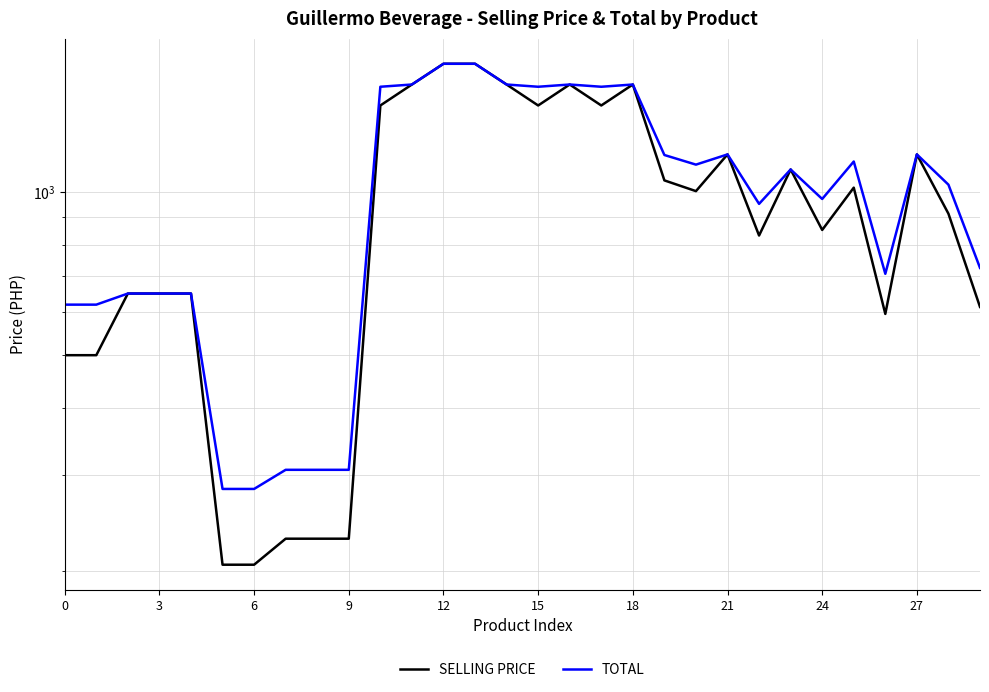

True or false: TOTAL and SELLING PRICE intersect in this chart.

False